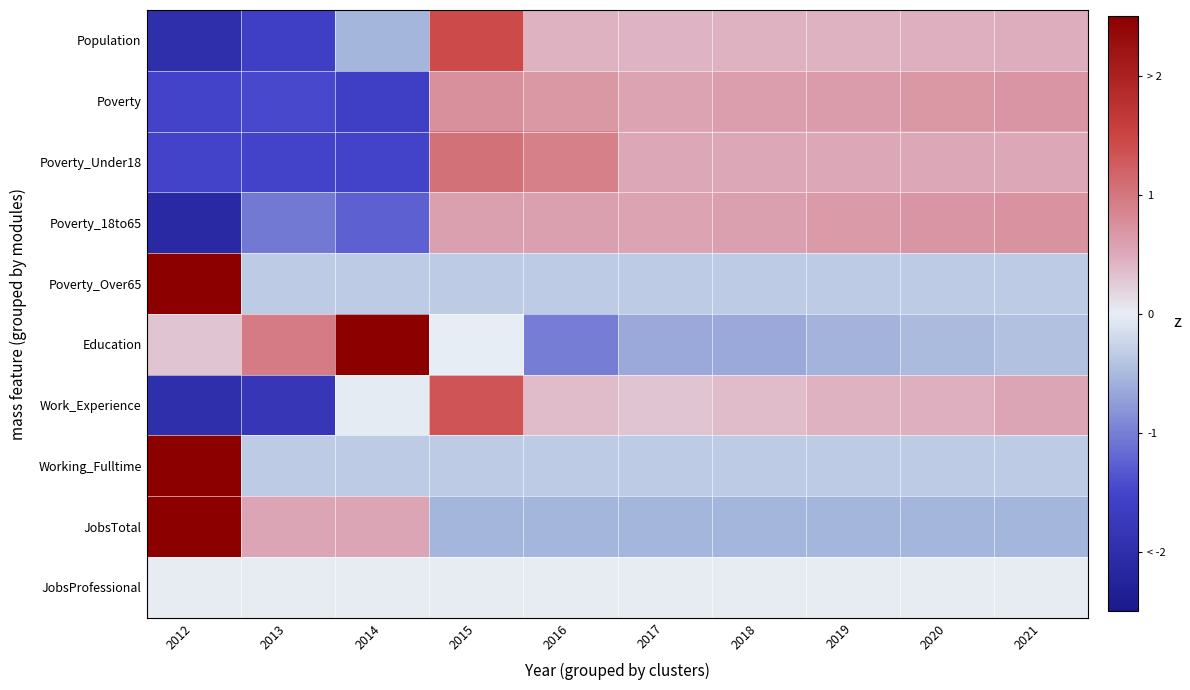

Reading left to right, list all the values displayed in this chart.

Population: 2012=-2.0	2013=-1.6	2014=-0.5	2015=1.4	2016=0.4	2017=0.4	2018=0.4	2019=0.4	2020=0.5	2021=0.5
Poverty: 2012=-1.5	2013=-1.5	2014=-1.6	2015=0.8	2016=0.7	2017=0.6	2018=0.6	2019=0.6	2020=0.7	2021=0.7
Poverty_Under18: 2012=-1.5	2013=-1.5	2014=-1.5	2015=1.0	2016=0.9	2017=0.5	2018=0.5	2019=0.5	2020=0.5	2021=0.5
Poverty_18to65: 2012=-2.1	2013=-1.0	2014=-1.3	2015=0.6	2016=0.6	2017=0.6	2018=0.6	2019=0.6	2020=0.7	2021=0.7
Poverty_Over65: 2012=2.5	2013=-0.3	2014=-0.3	2015=-0.3	2016=-0.3	2017=-0.3	2018=-0.3	2019=-0.3	2020=-0.3	2021=-0.3
Education: 2012=0.3	2013=0.9	2014=2.5	2015=-0.0	2016=-1.0	2017=-0.6	2018=-0.6	2019=-0.6	2020=-0.5	2021=-0.4
Work_Experience: 2012=-2.0	2013=-1.8	2014=-0.0	2015=1.3	2016=0.4	2017=0.3	2018=0.4	2019=0.4	2020=0.5	2021=0.5
Working_Fulltime: 2012=2.5	2013=-0.3	2014=-0.3	2015=-0.3	2016=-0.3	2017=-0.3	2018=-0.3	2019=-0.3	2020=-0.3	2021=-0.3
JobsTotal: 2012=2.5	2013=0.5	2014=0.5	2015=-0.5	2016=-0.5	2017=-0.5	2018=-0.5	2019=-0.5	2020=-0.5	2021=-0.5
JobsProfessional: 2012=0.0	2013=0.0	2014=0.0	2015=0.0	2016=0.0	2017=0.0	2018=0.0	2019=0.0	2020=0.0	2021=0.0